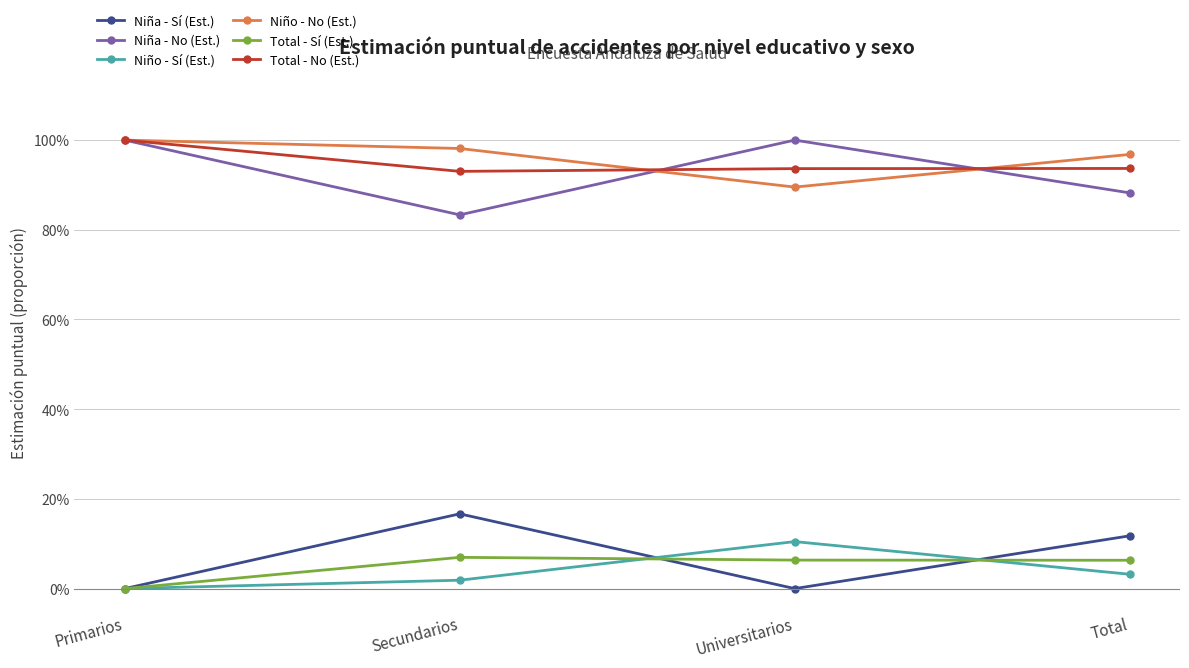

Does the chart have visible grid lines?

Yes